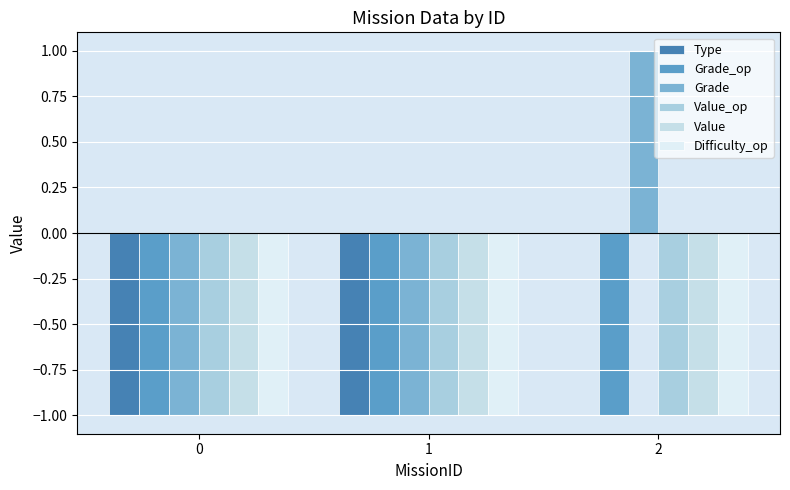

At which category is the sum across all series the highest?

2